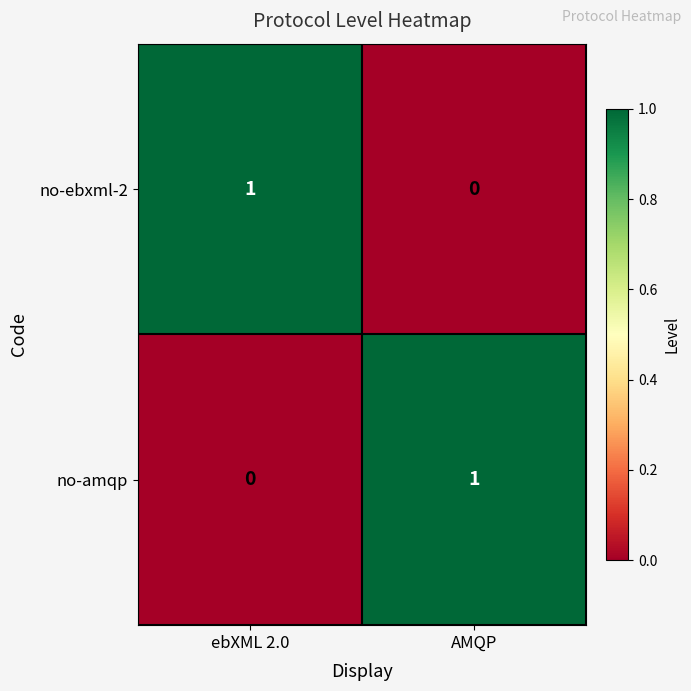

Which category has the highest value in the no-ebxml-2 series?

ebXML 2.0